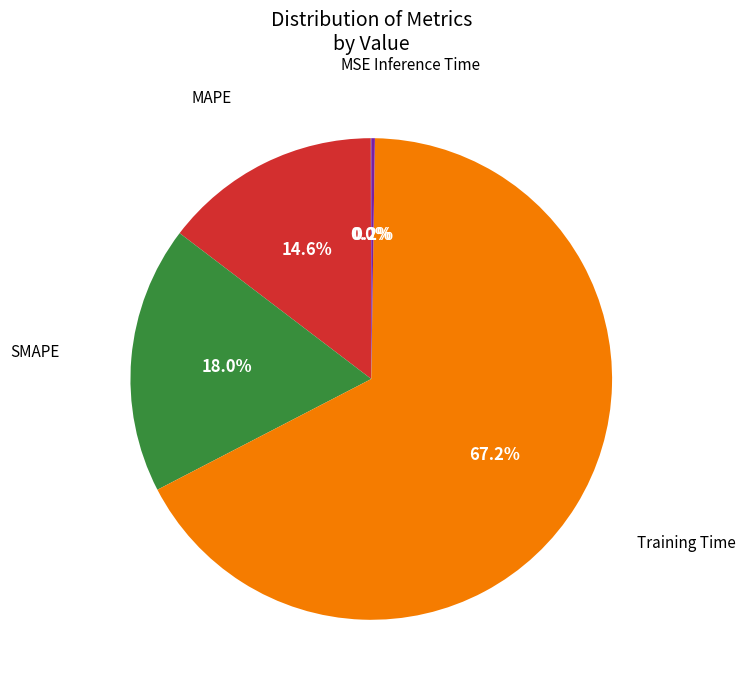

Is there a majority slice in this chart?

Yes